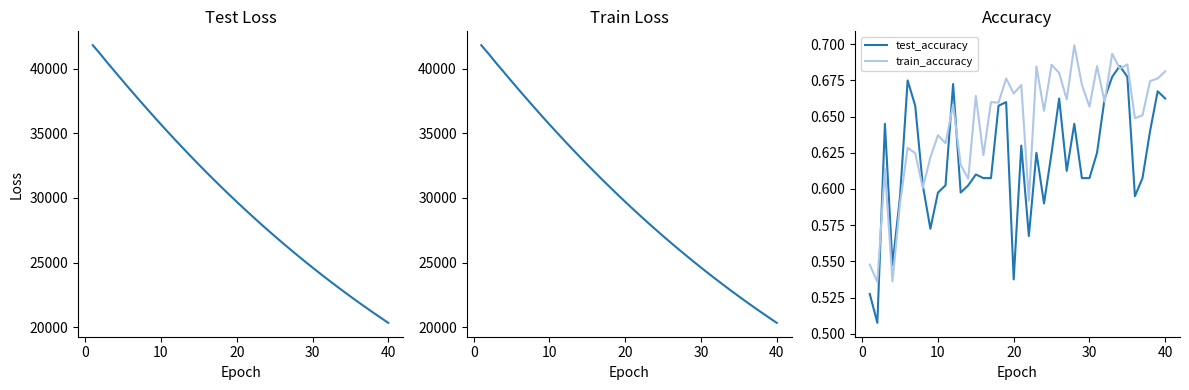

True or false: test_accuracy has more than 1 points higher than both neighbors.

True